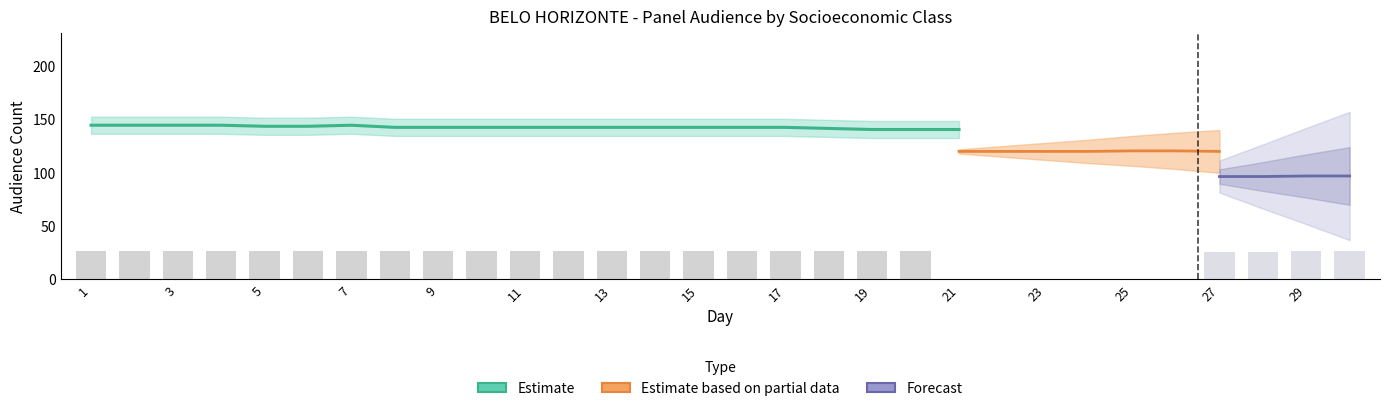

Are the bars horizontal?

No